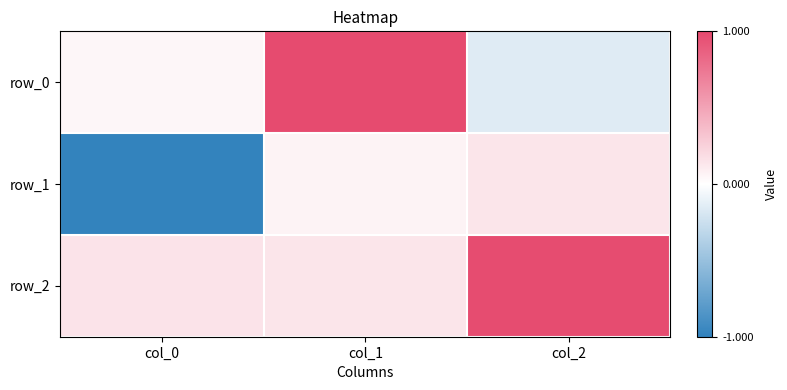

Reading left to right, list all the values displayed in this chart.

row_0: 0.0	1.0	-0.2
row_1: -1.0	0.1	0.1
row_2: 0.1	0.1	1.0